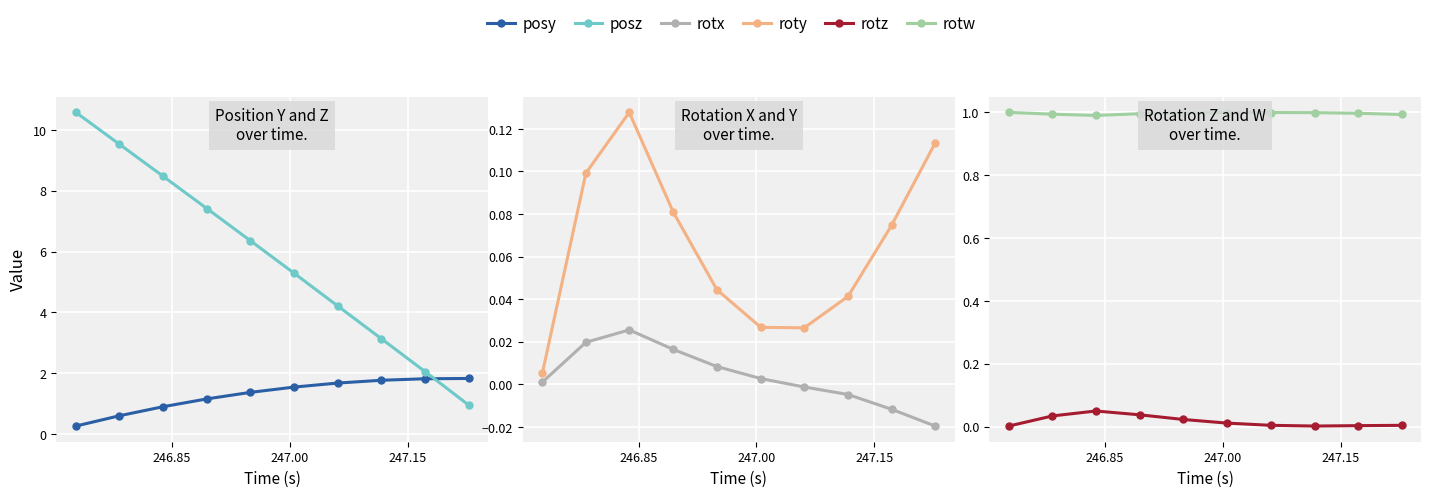

True or false: rotz and posz intersect in this chart.

False